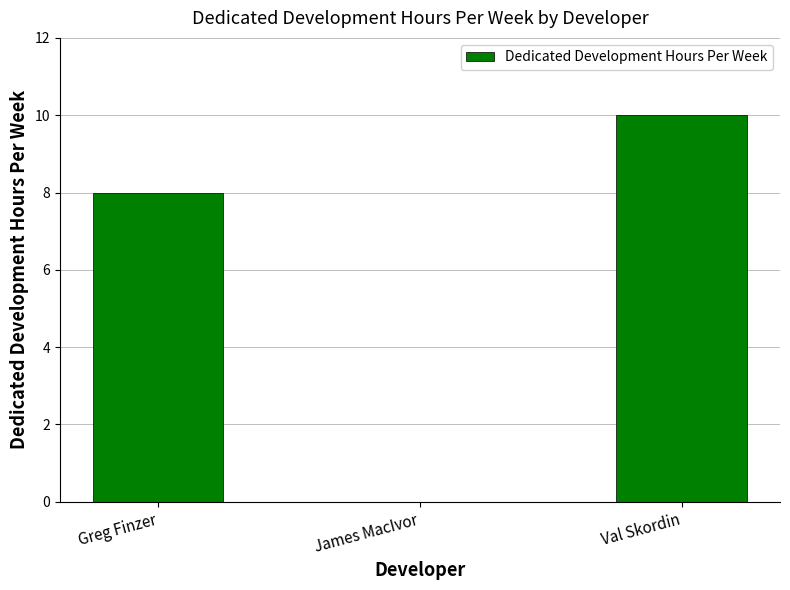

How many categories are shown in the chart?

3